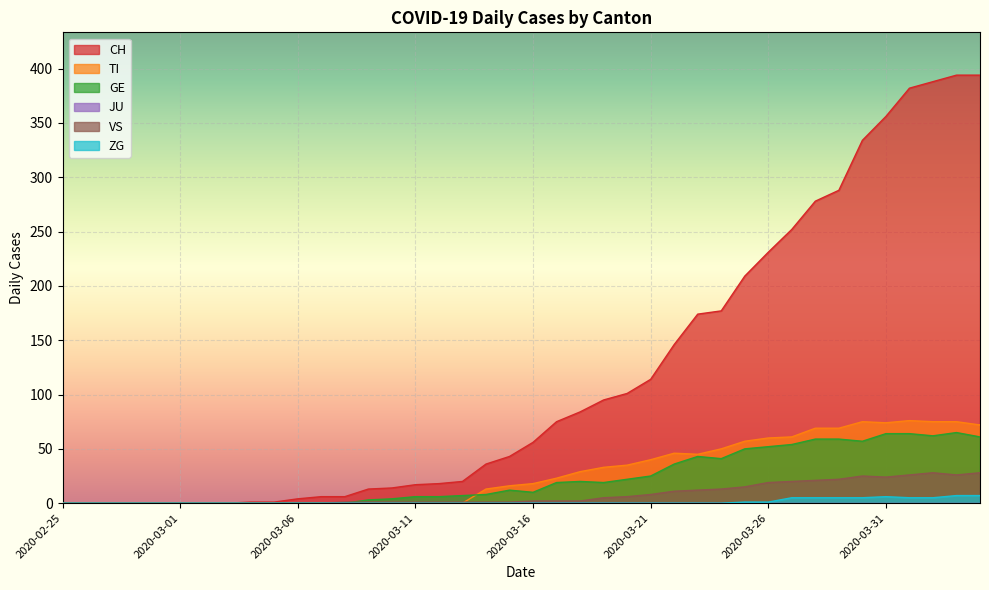

At how many categories does at least one series exceed 173?

13